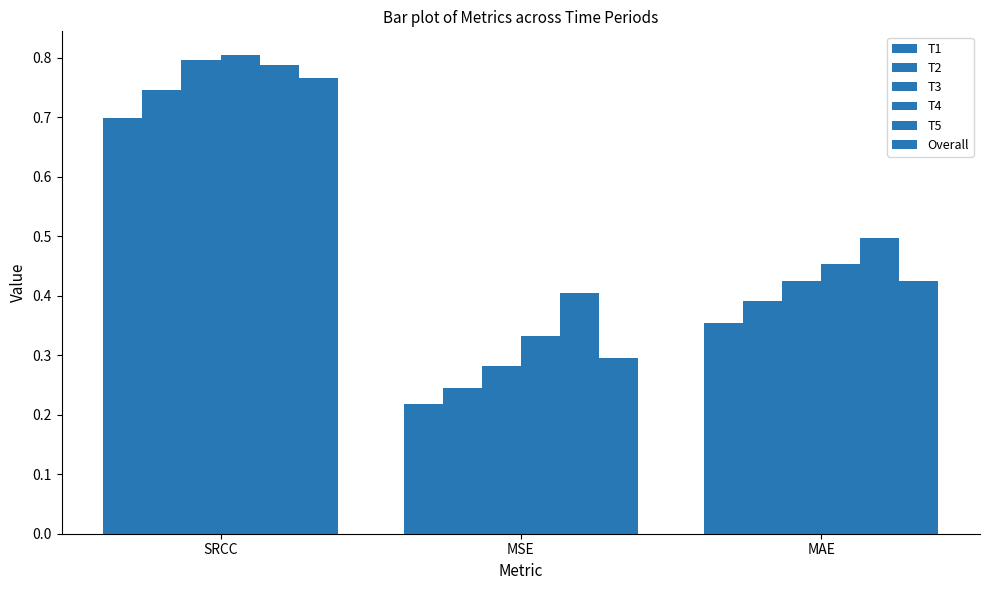

Is the value of T3 at MSE greater than the value of Overall at MSE?

No